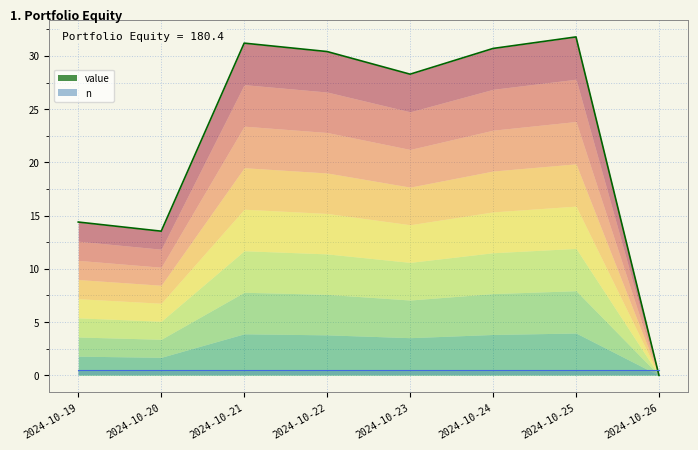

Which label corresponds to the largest value in the chart?

2024-10-25